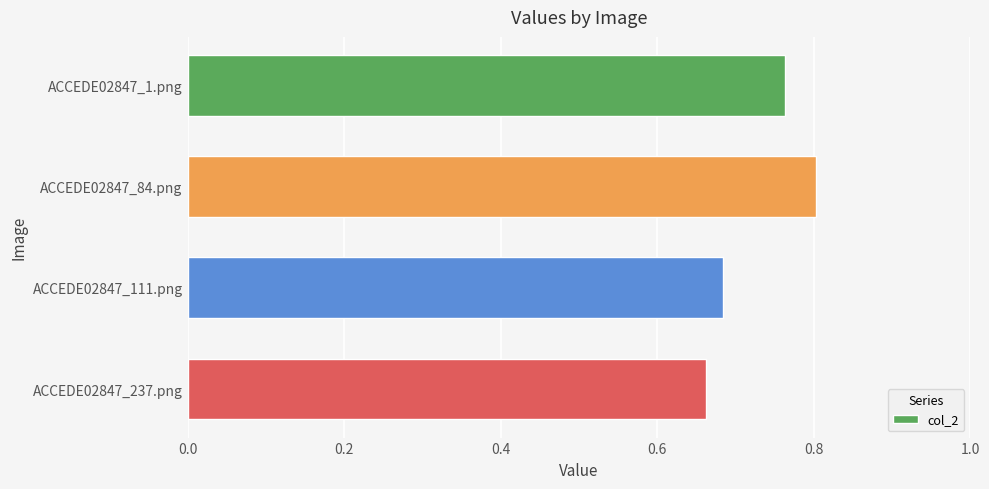

What is the label of the 1st bar from the top?

ACCEDE02847_1.png